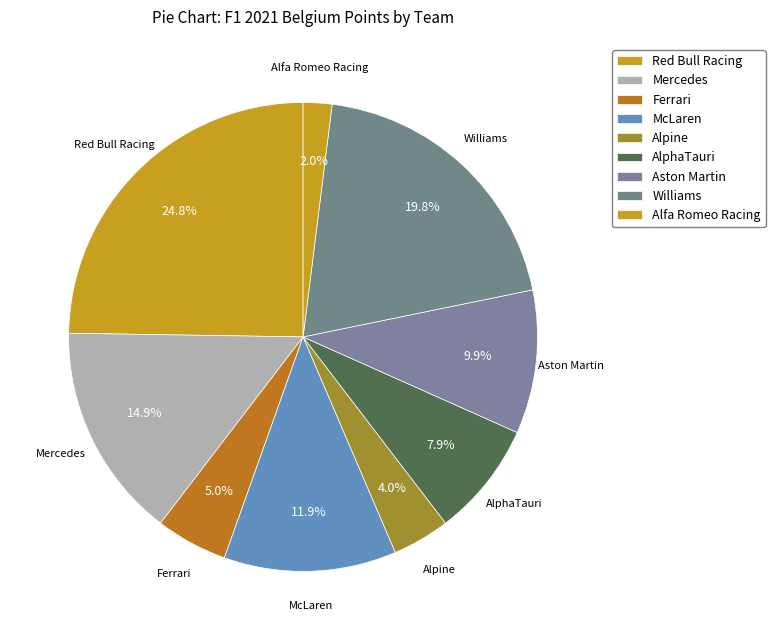

How many segments does this pie chart have?

9